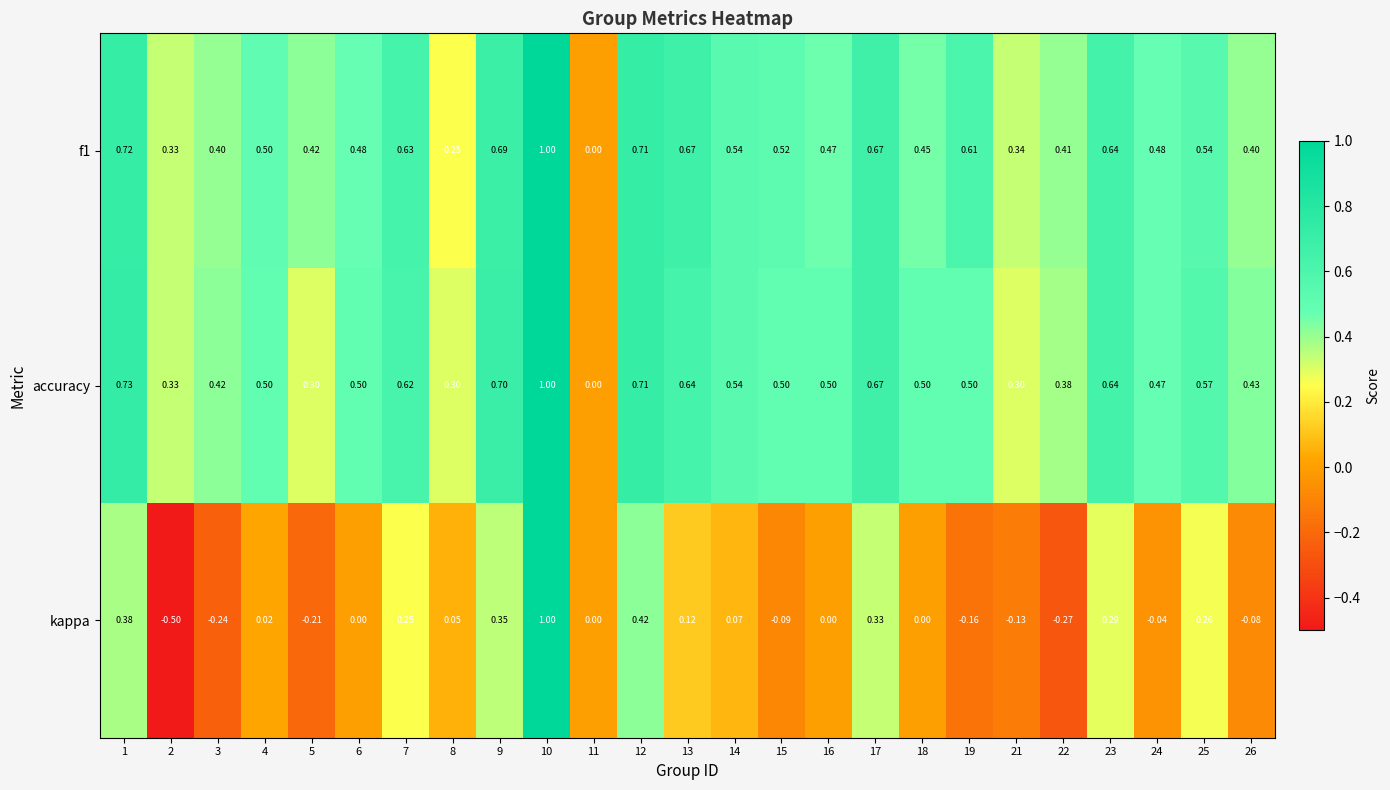

What is the spread (max minus min) of values at 16?

0.5